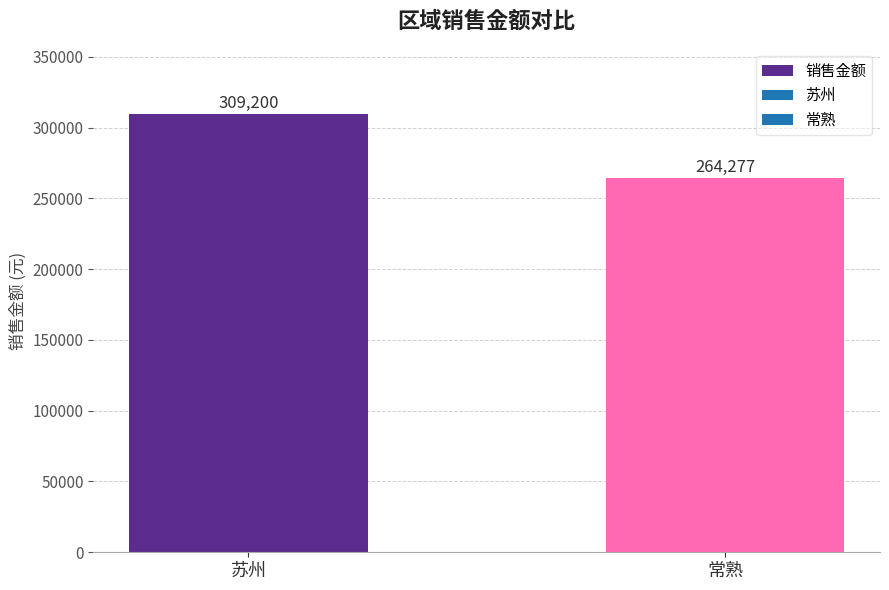

What is the sum of all values?

573477.3